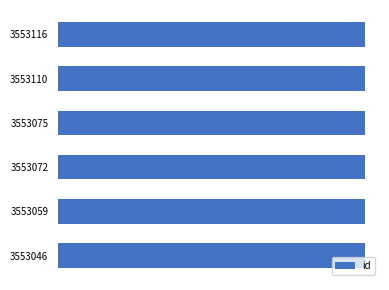

Where is the data nearest to the value 3553081?

3553075